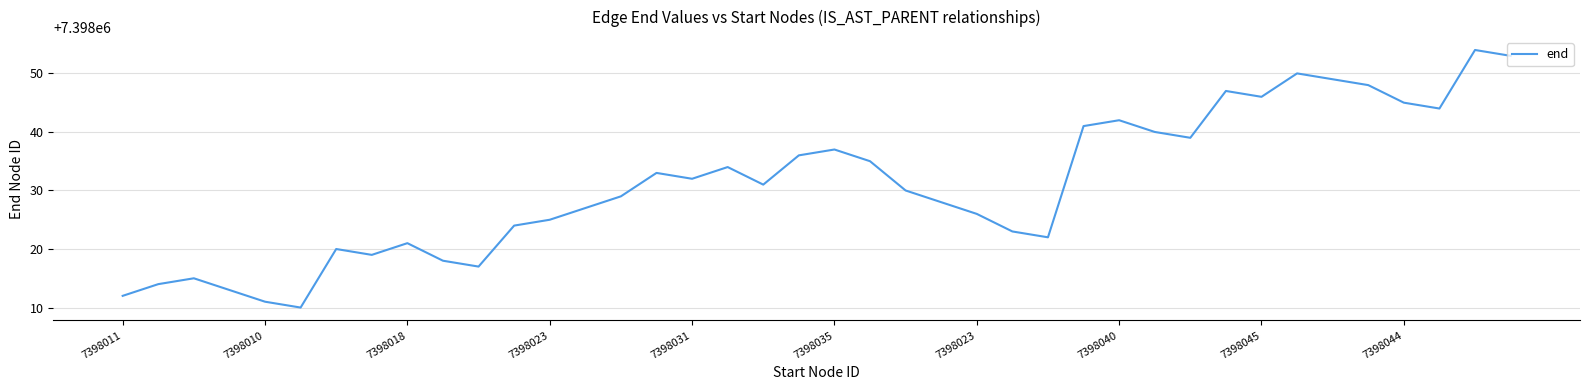

What is the greatest value displayed?

7398054